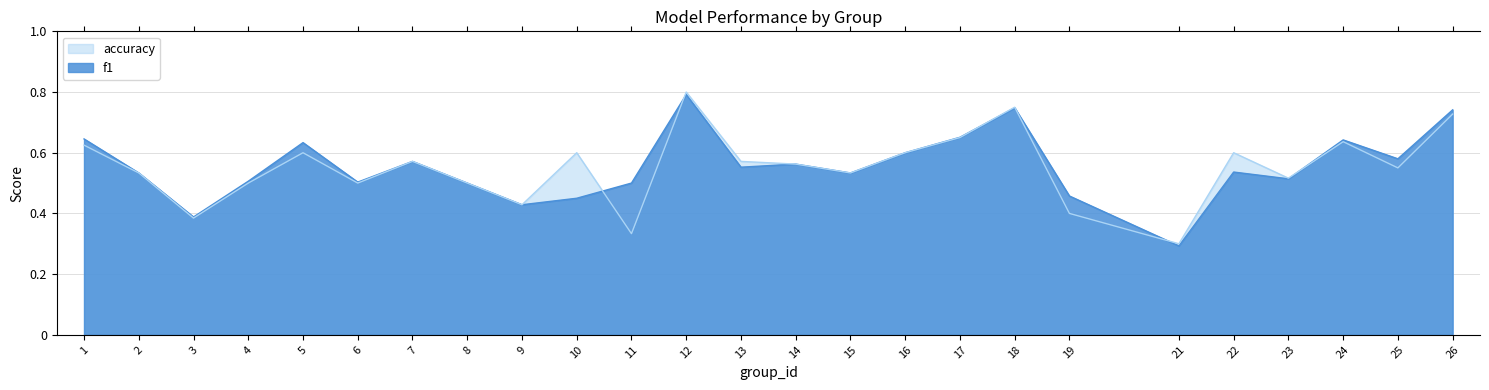

What are all the series names shown in the legend?

accuracy, f1